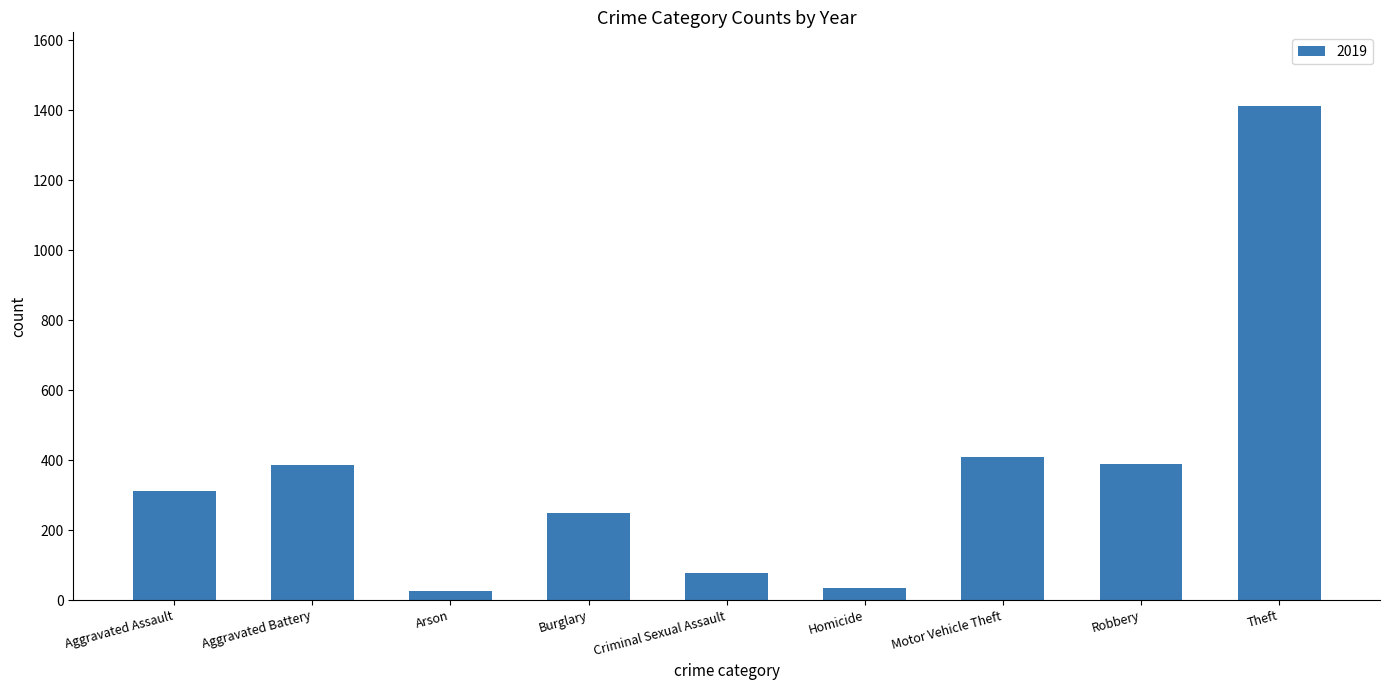

At which category does the chart reach its peak across all series?

Theft